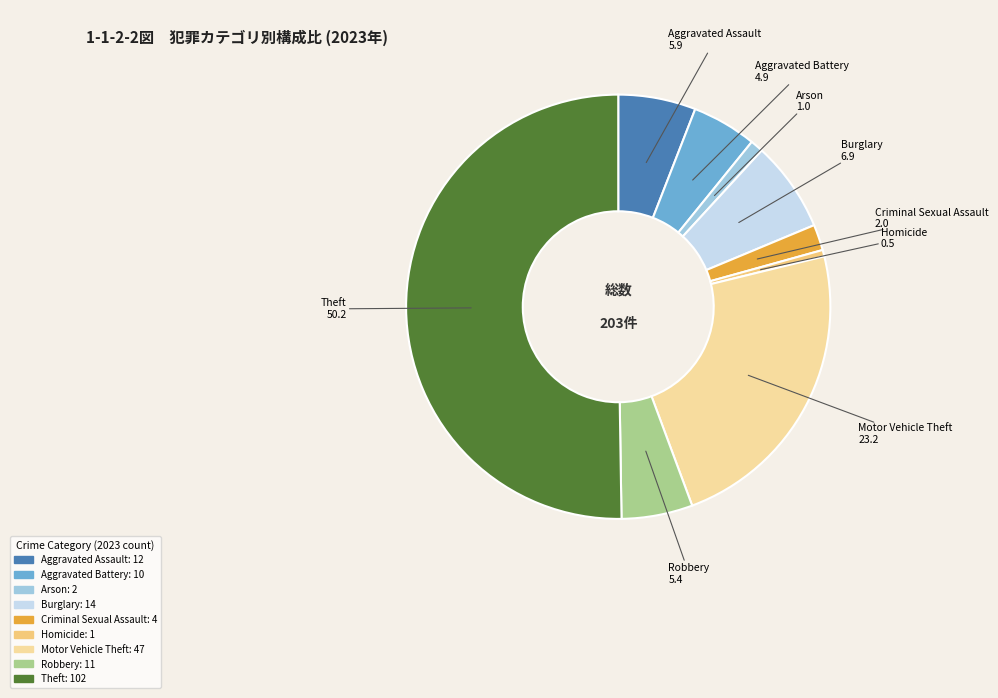

Which category accounts for the majority?

Theft